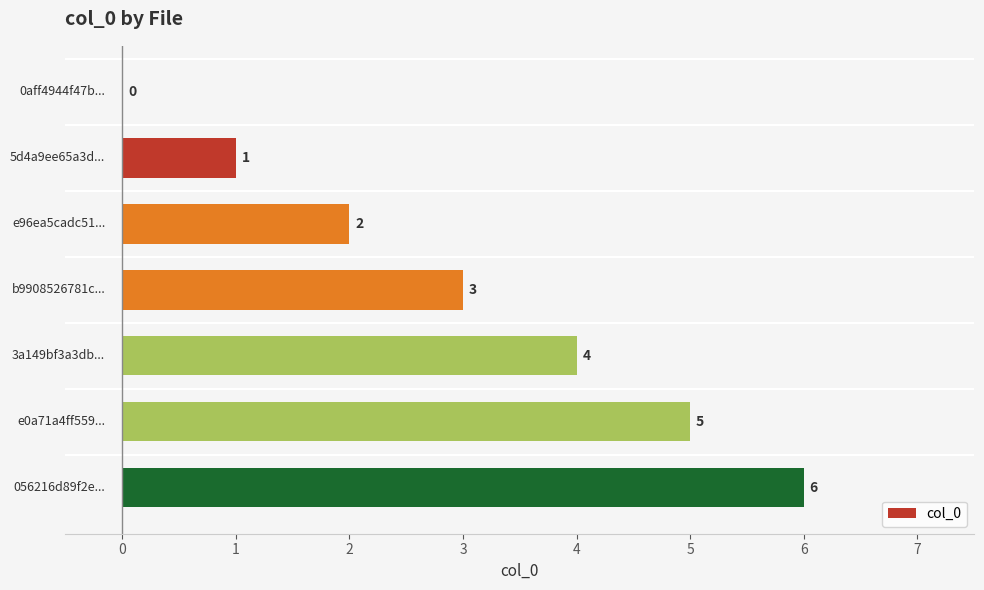

What is the maximum value shown in the chart?

6